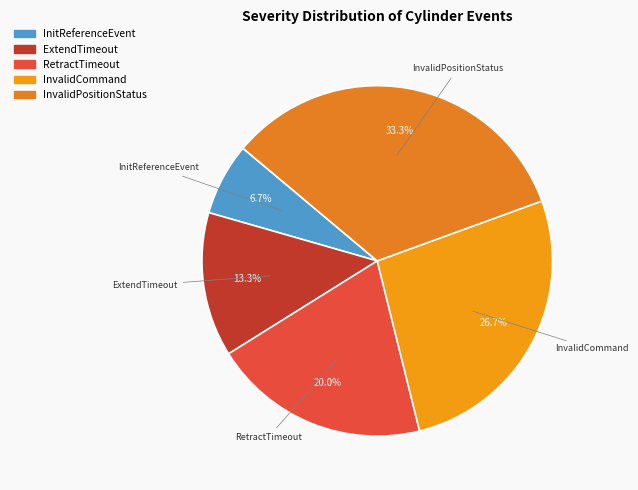

Does any single category account for the majority?

No